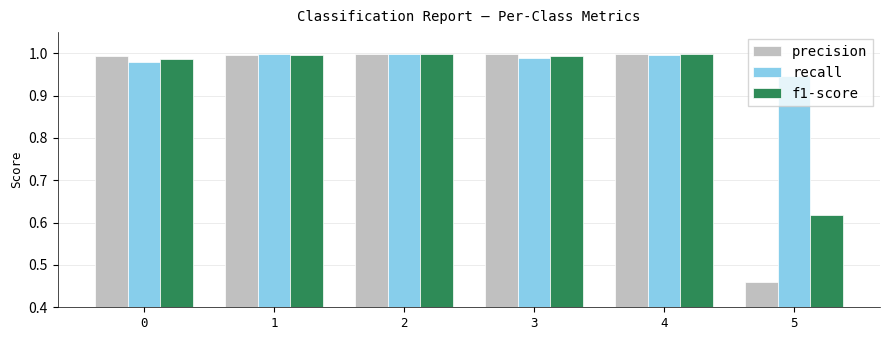

Is the value of precision at 5 greater than the value of recall at 4?

No